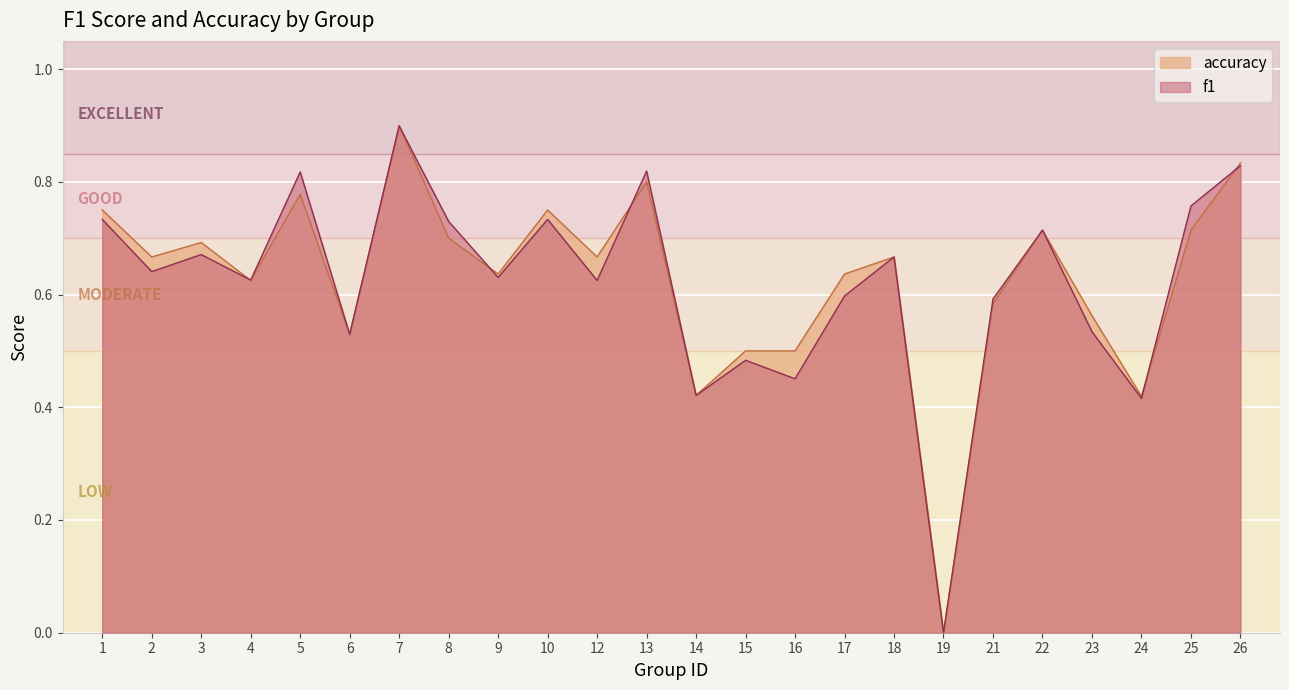

At how many categories does at least one series exceed 0?

23